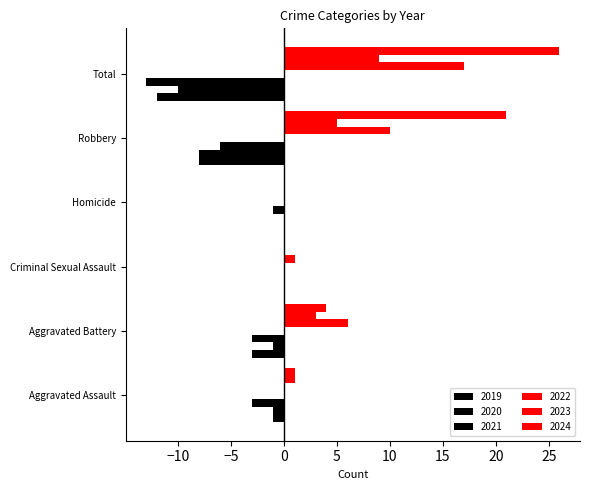

Reading left to right, extract all data points from this chart.

2019: -3	-3	0	-1	-6	-13
2020: -1	-1	0	0	-8	-10
2021: -1	-3	0	0	-8	-12
2022: 0	6	1	0	10	17
2023: 1	3	0	0	5	9
2024: 1	4	0	0	21	26